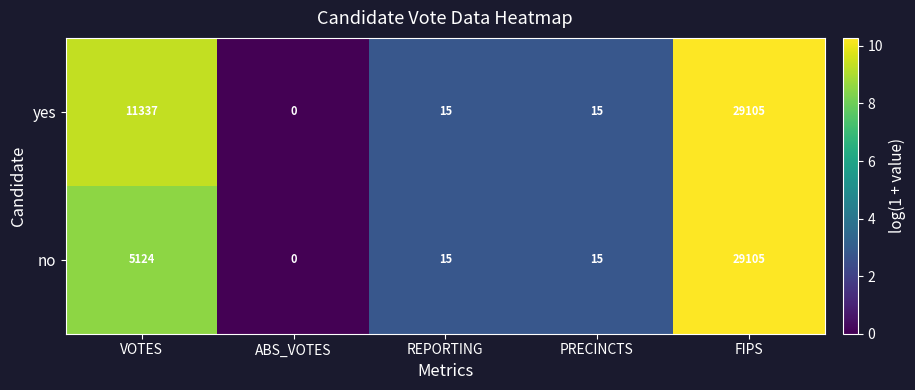

Reading right to left, list all the values displayed in this chart.

yes: 29105	15	15	0	11337
no: 29105	15	15	0	5124